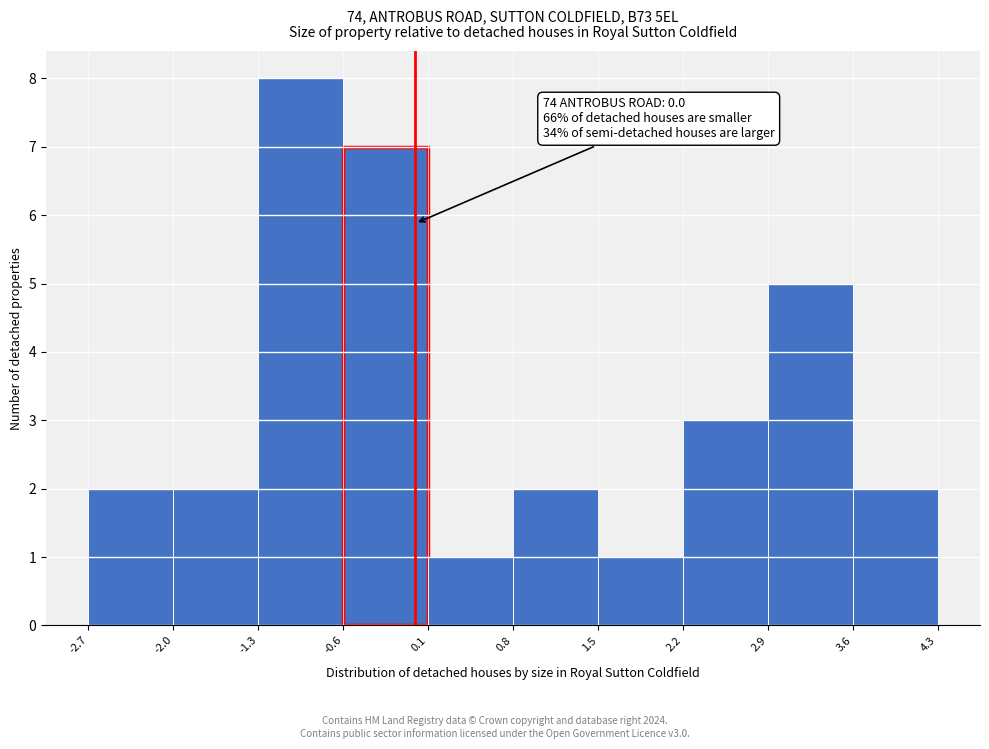

Which range on the x-axis has the tallest bar?

-1.3 to -0.6